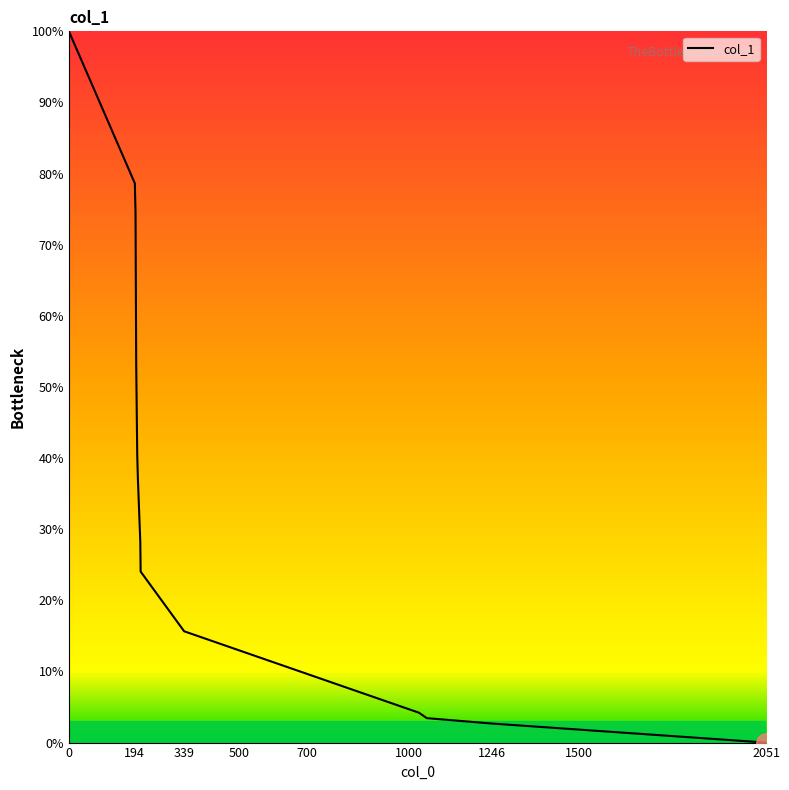

What is the average value?

37.5